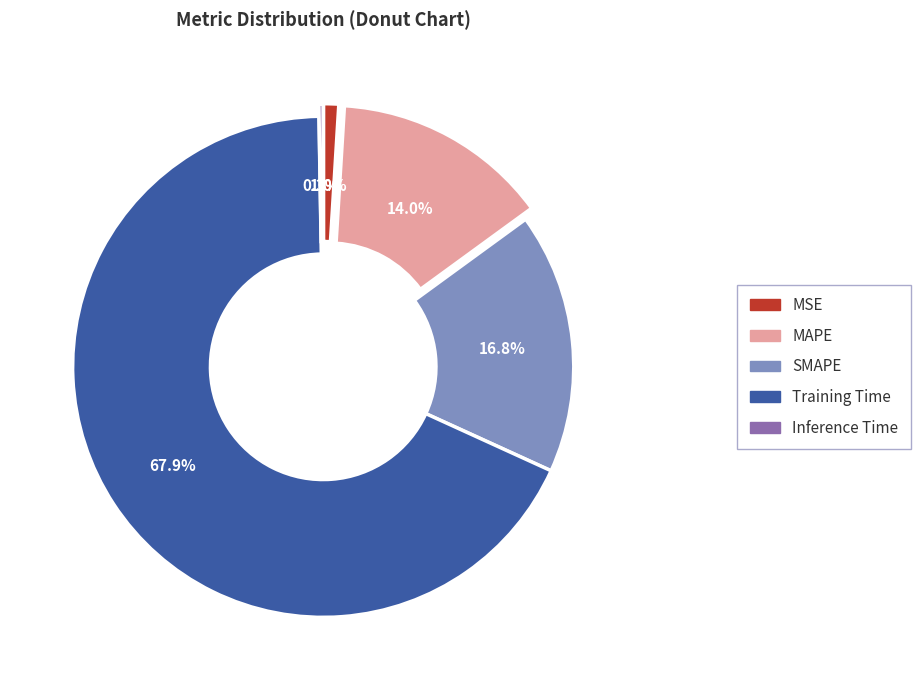

To the nearest percent, what is the difference between the MSE and MAPE slice percentages?

13%